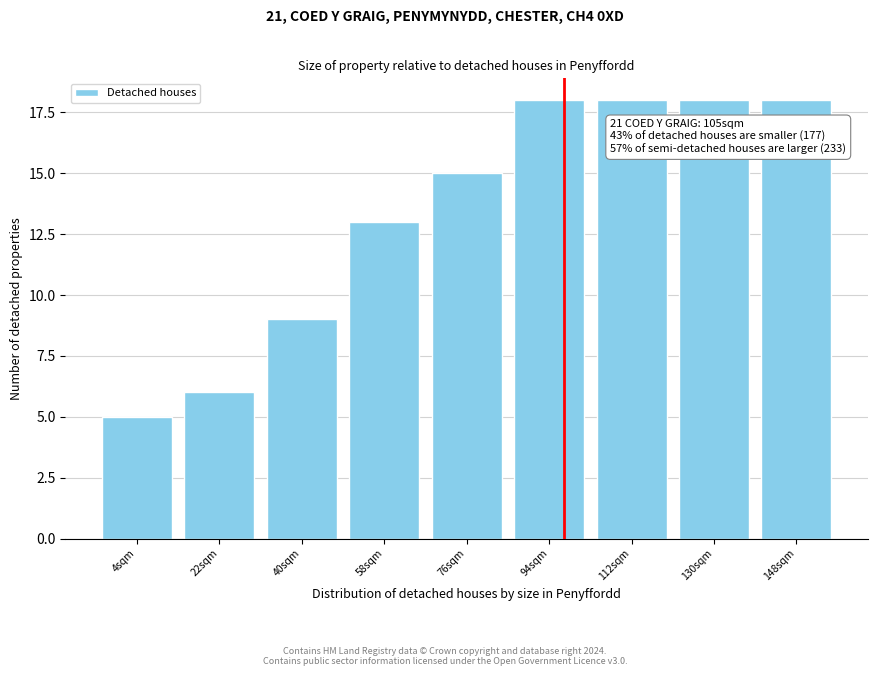

Reading left to right, list all the values displayed in this chart.

4sqm=5	22sqm=6	40sqm=9	58sqm=13	76sqm=15	94sqm=18	112sqm=18	130sqm=18	148sqm=18